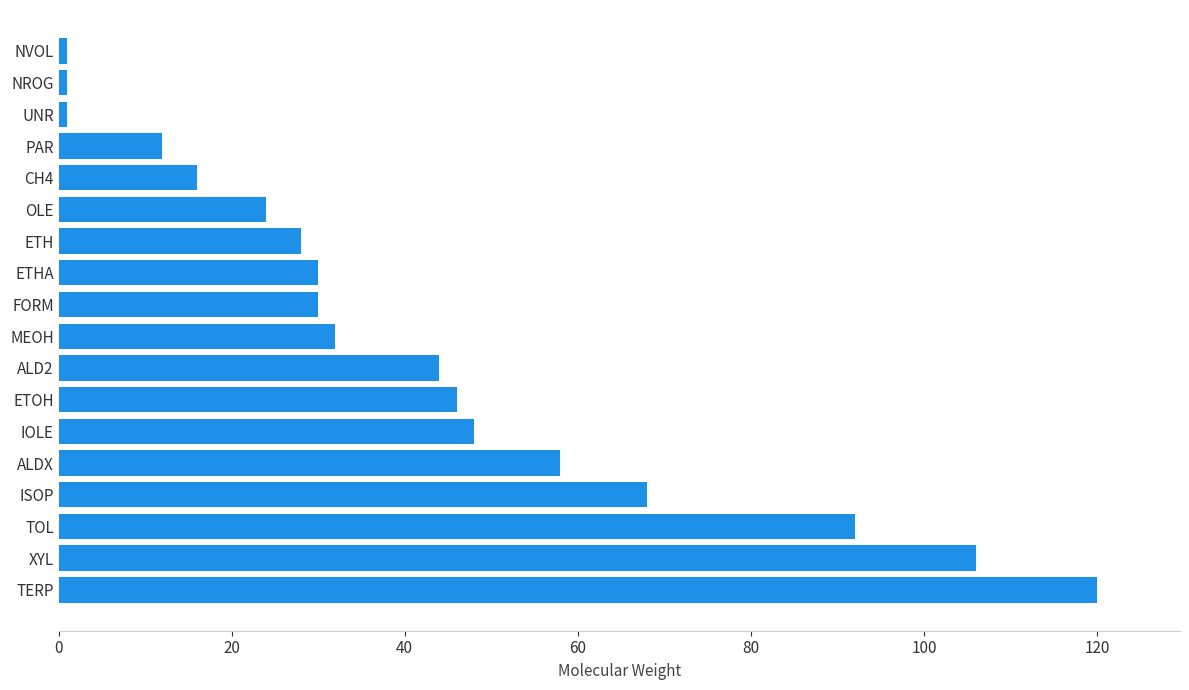

What is the approximate value at OLE?

24